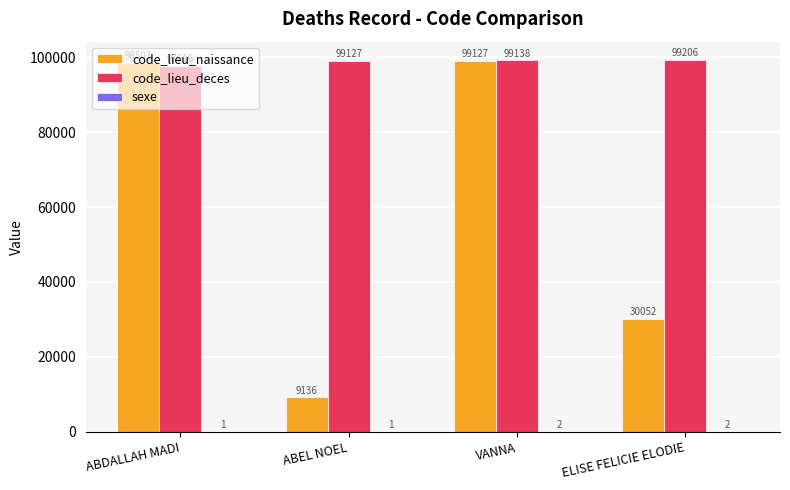

How many series are shown in this chart?

3